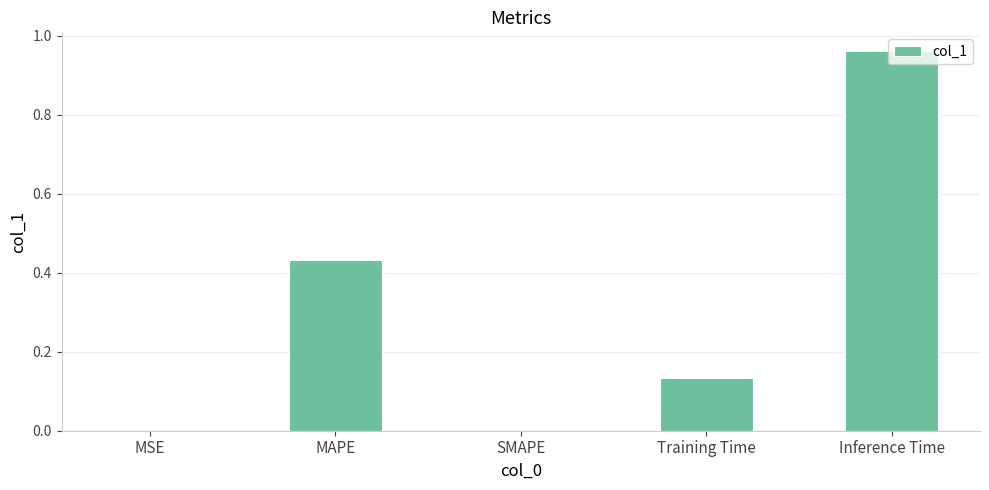

Count the number of data series in this chart.

1